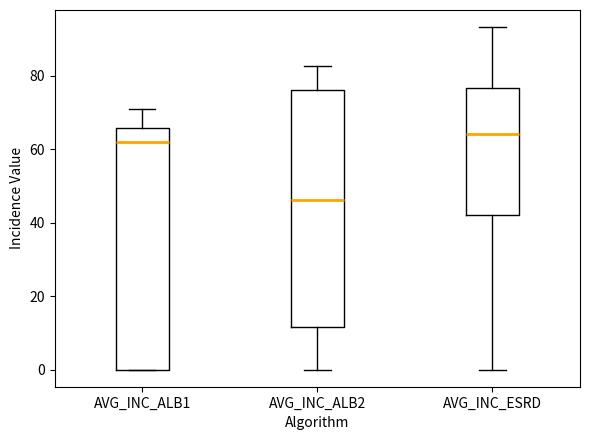

Which box's median line is the lowest?

AVG_INC_ALB2